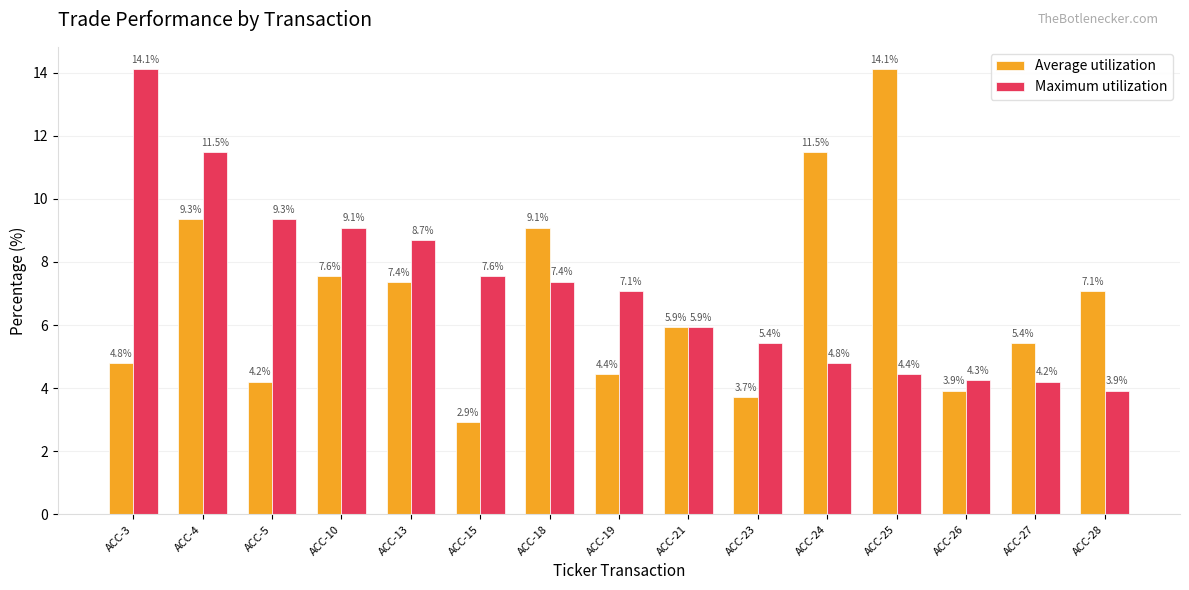

Count the number of data series in this chart.

2